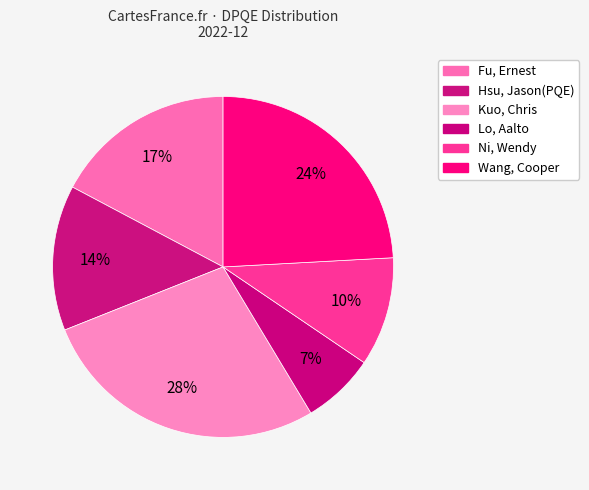

How many slices are in this pie chart?

6